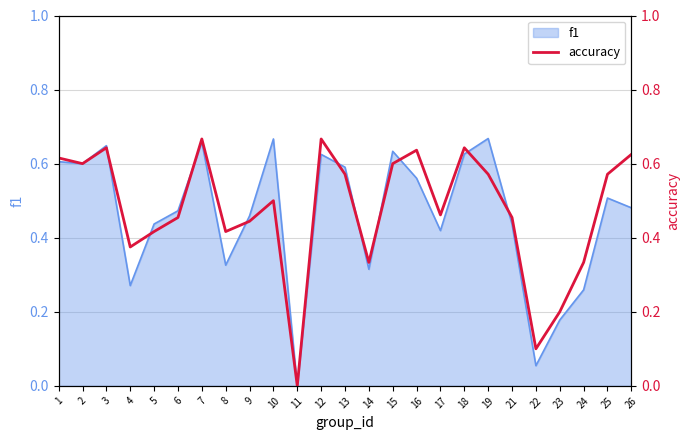

How many values are between 0 and 1?

25